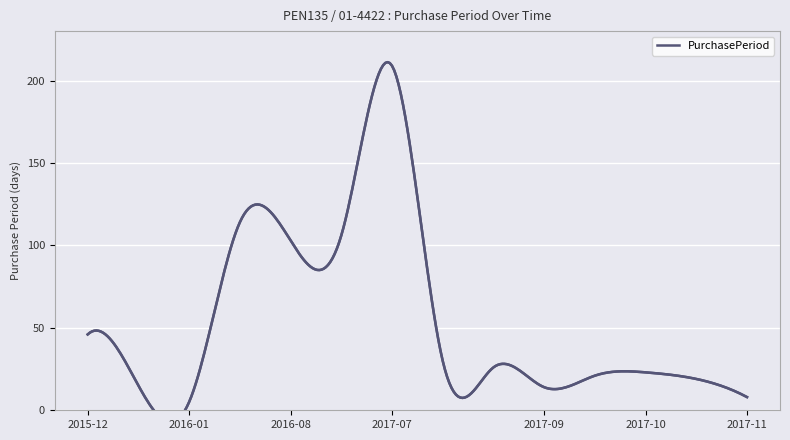

Count the number of data series in this chart.

1